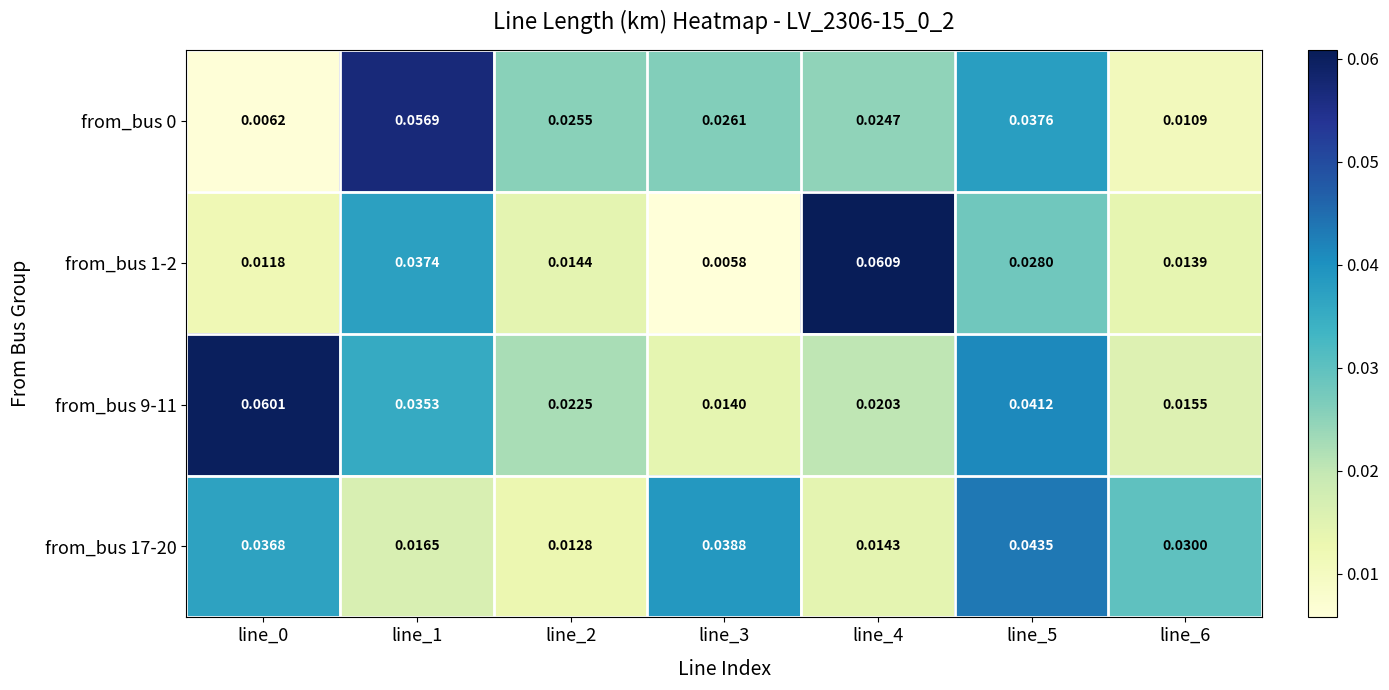

Is the value of from_bus 9-11 at line_0 greater than the value of from_bus 17-20 at line_0?

Yes